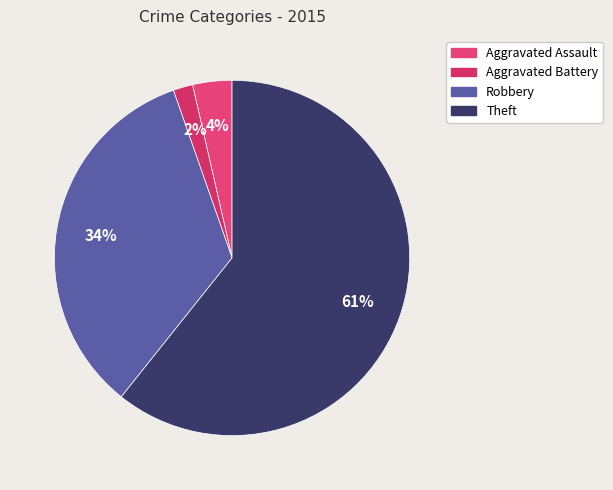

True or false: Robbery accounts for 34% of the total.

True